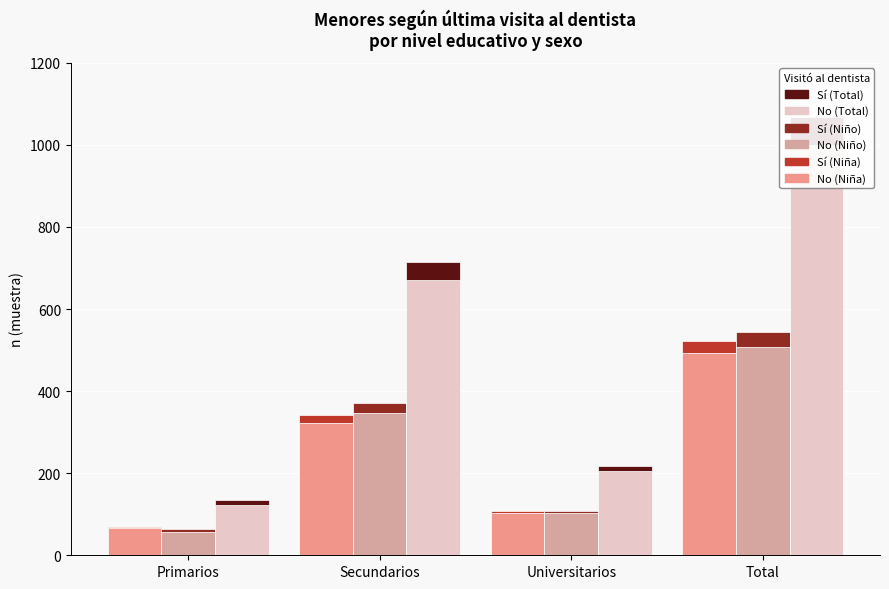

The Sí (Total) series shows 19 at Secundarios. True or false?

False